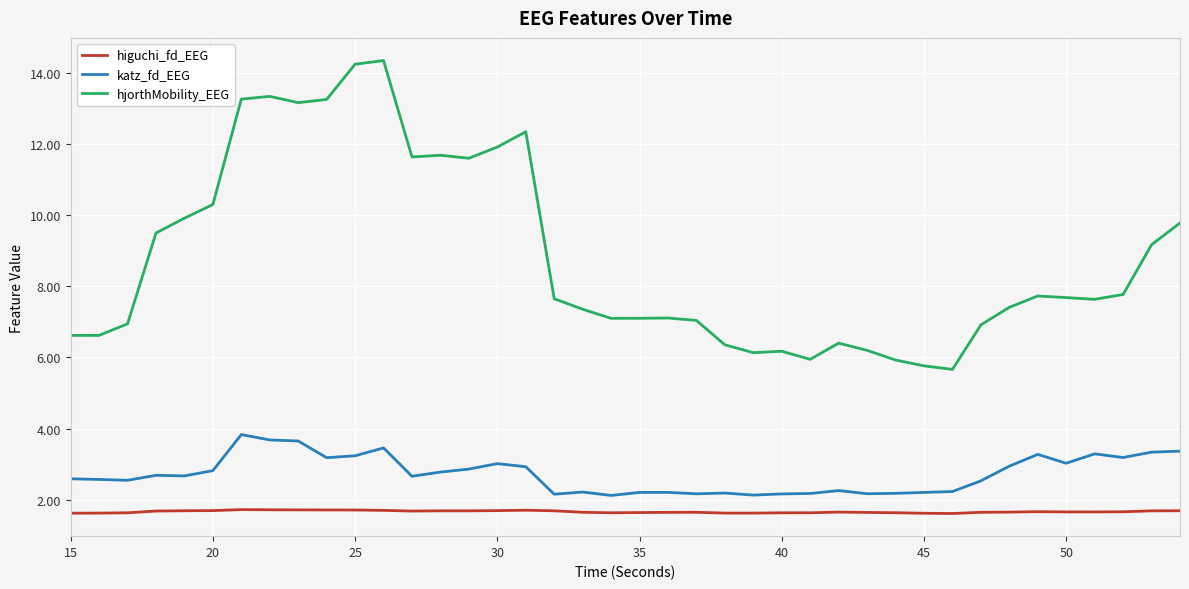

What is the highest value of the higuchi_fd_EEG series?

1.7